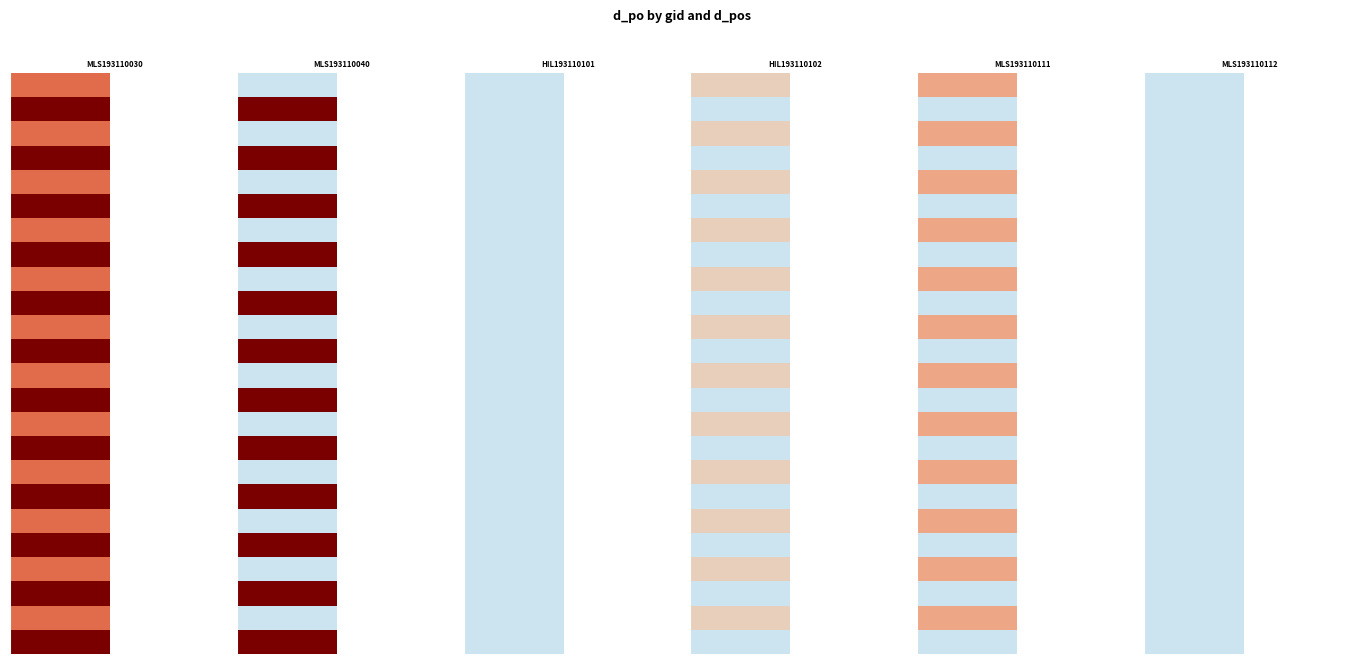

Rank the series at 7 from lowest to highest value.

MLS193110040, HIL193110101, MLS193110112, HIL193110102, MLS193110111, MLS193110030